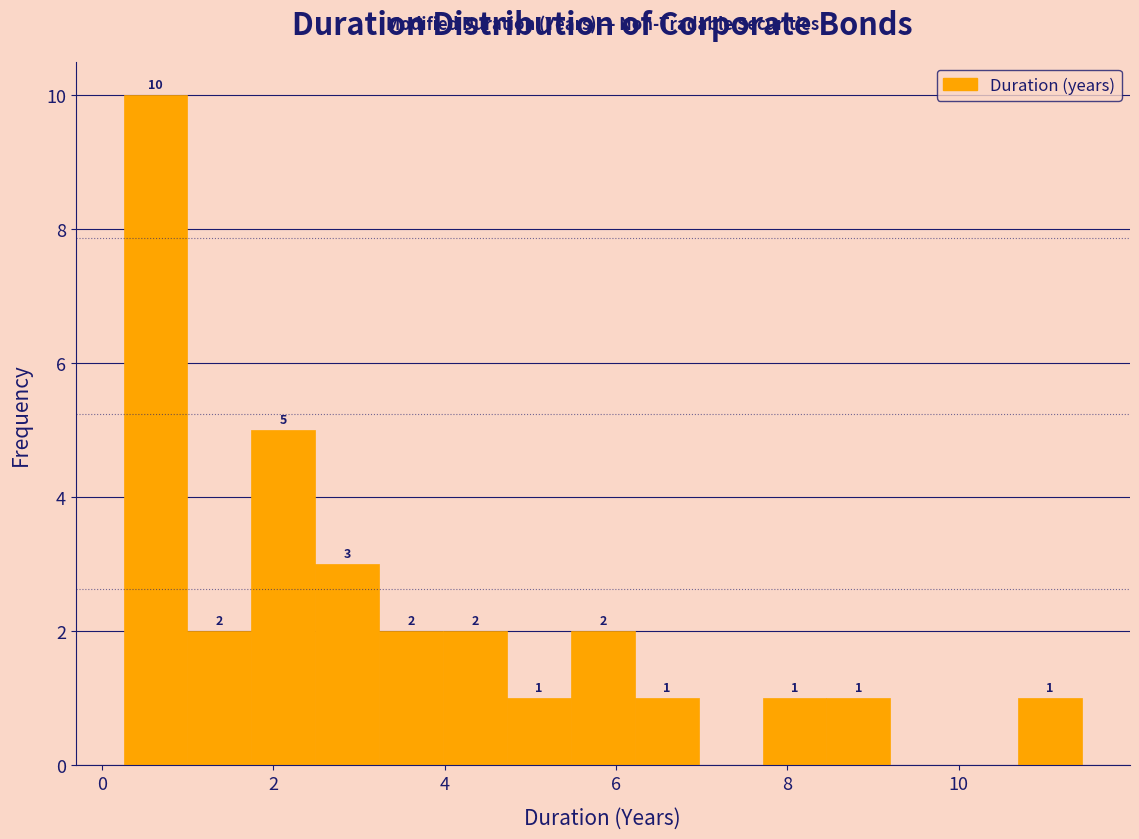

Around what value on the x-axis is the tallest bar? Give the approximate position of its centre, as read against the axis.

0.6